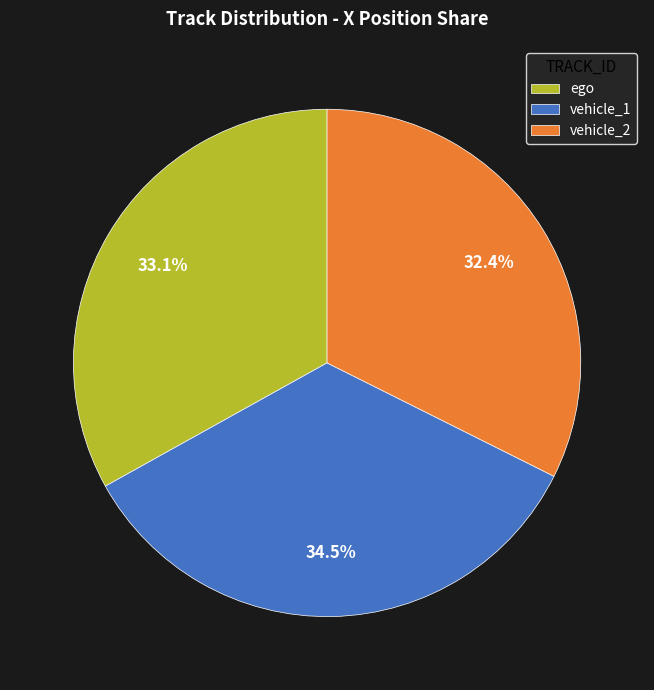

Which slice is the smallest?

vehicle_2